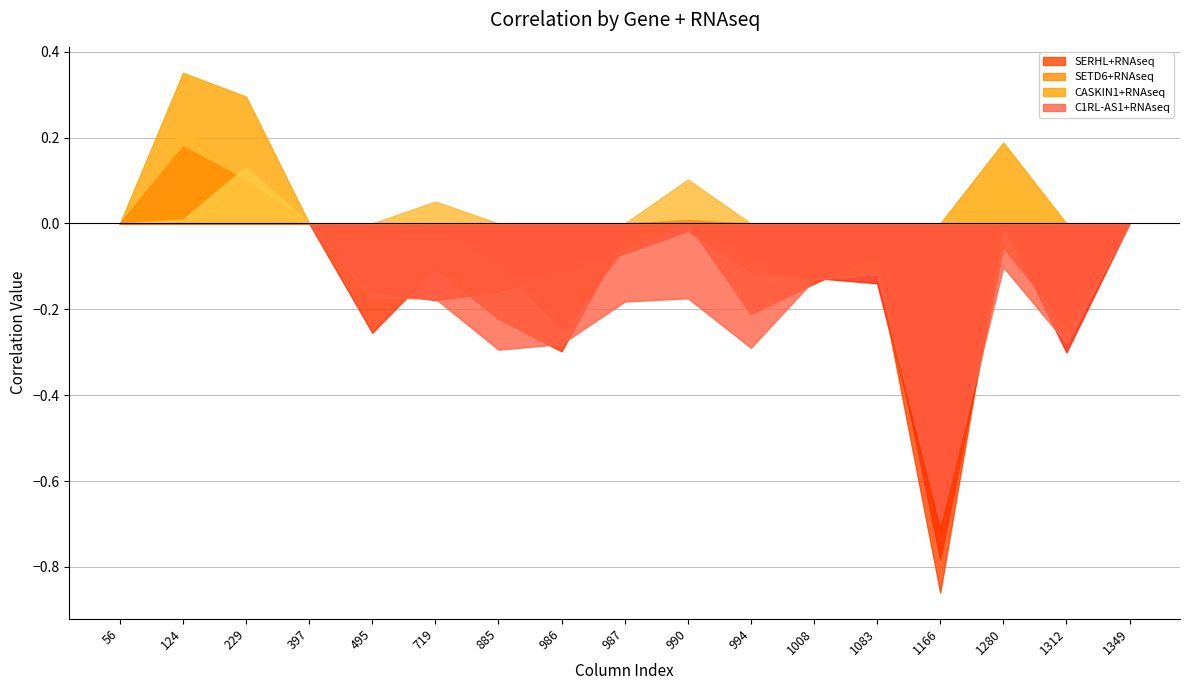

What is the maximum value shown in the chart?

0.4